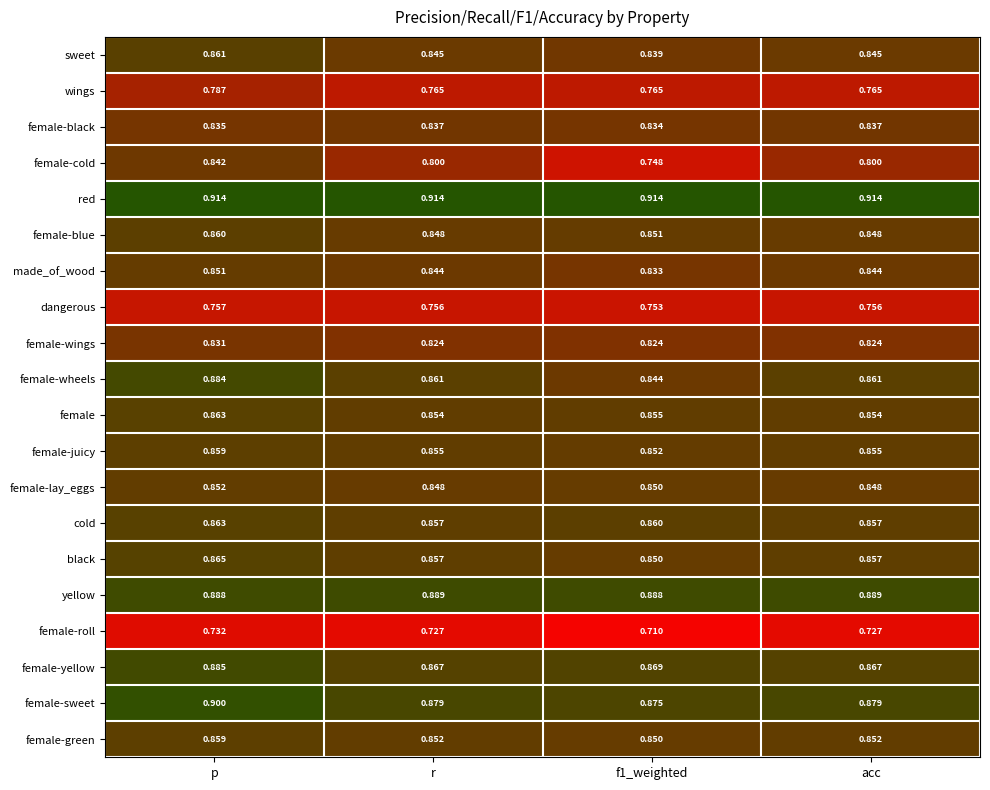

At which label does female-wheels reach its peak?

p